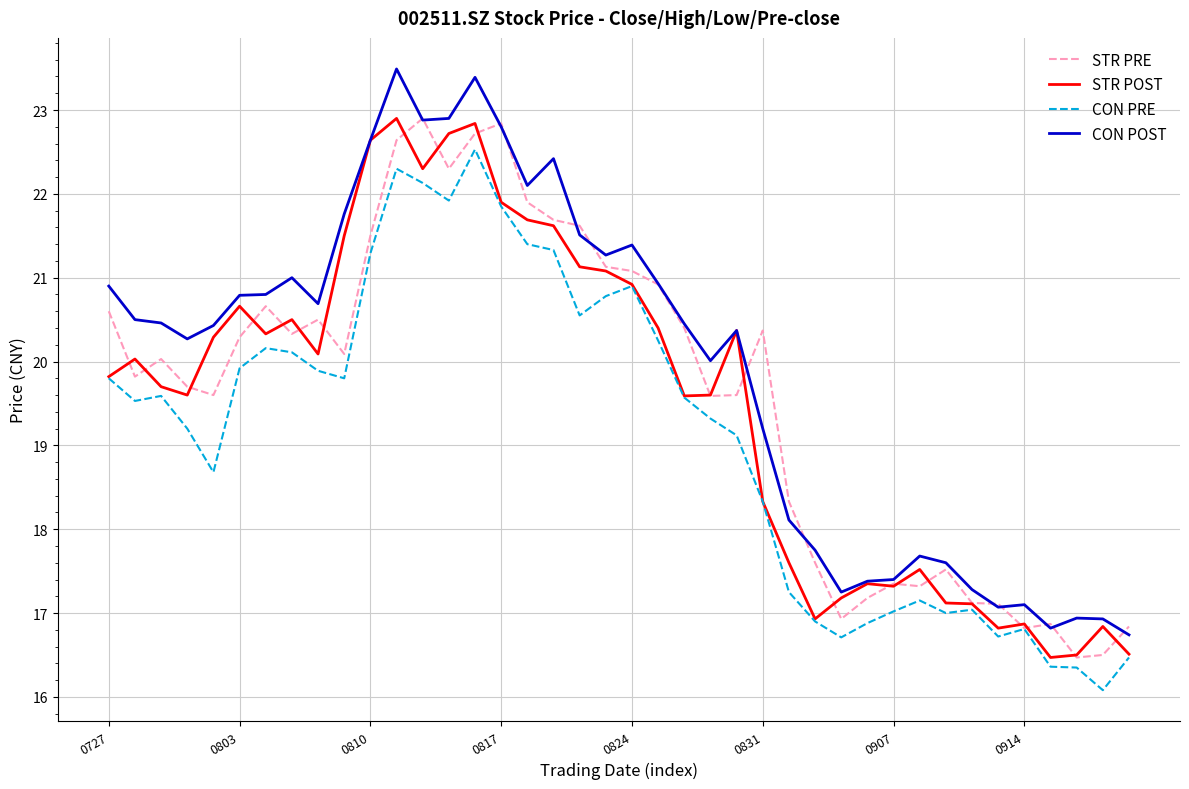

True or false: CON POST and CON PRE intersect in this chart.

False